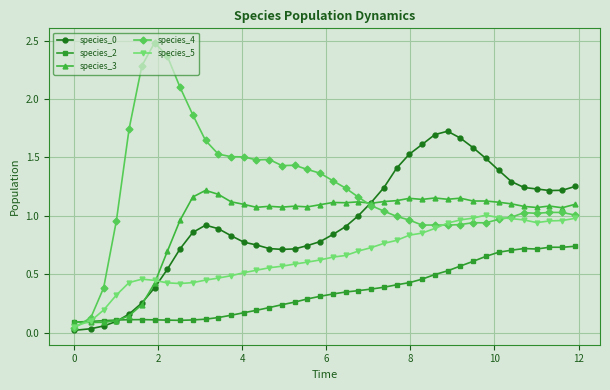

Which series has the largest range (max minus min)?

species_4